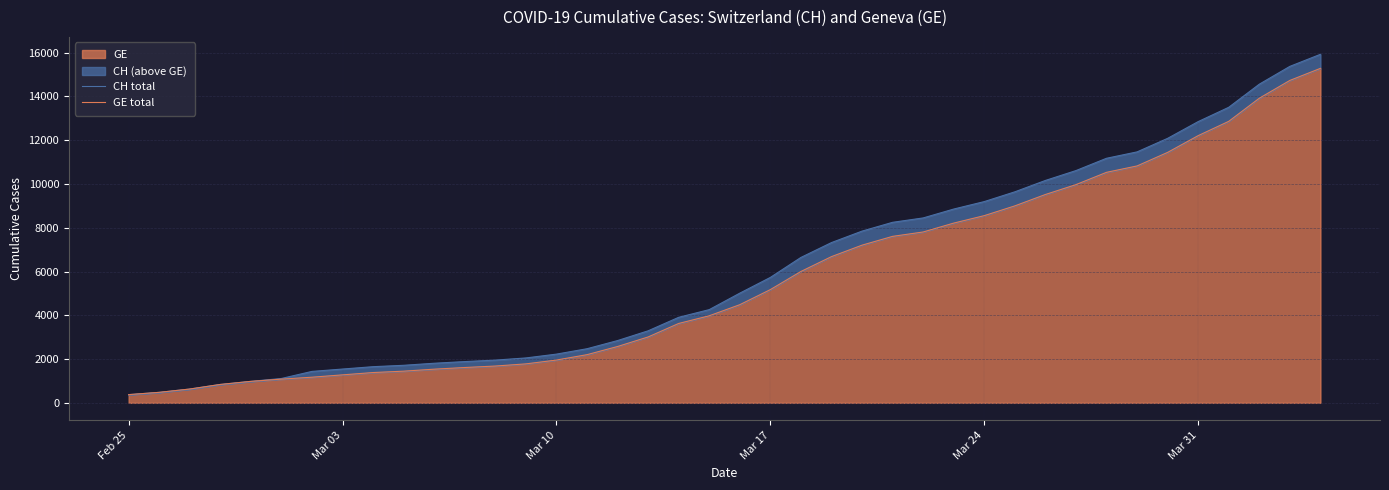

What is the value of the CH total point at the 14th from the left?

2051